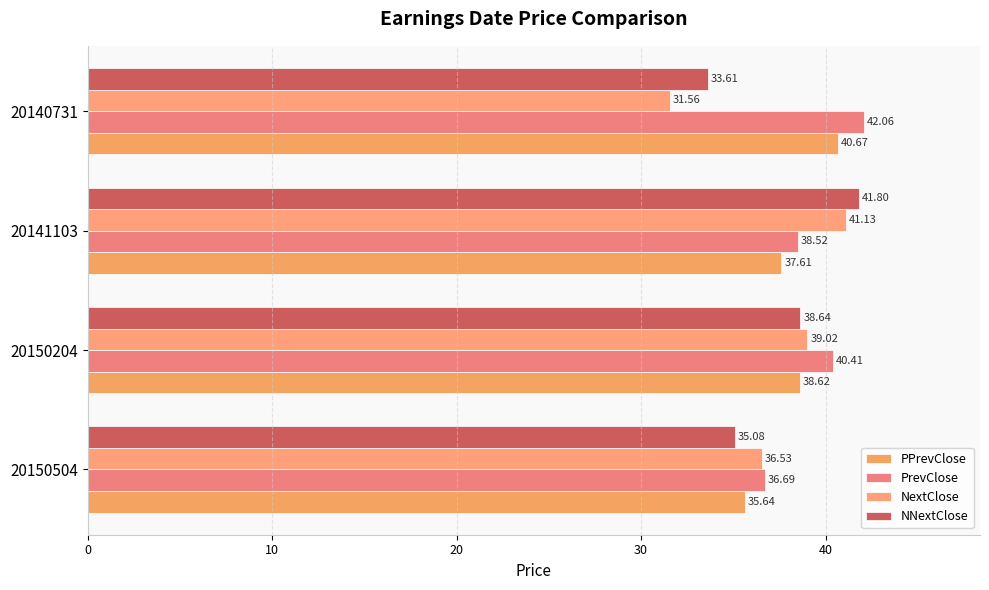

Count the number of data series in this chart.

4